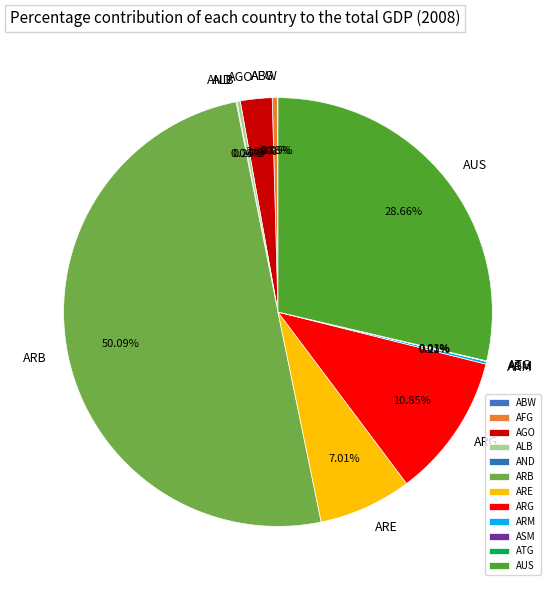

Which slice is the largest?

ARB